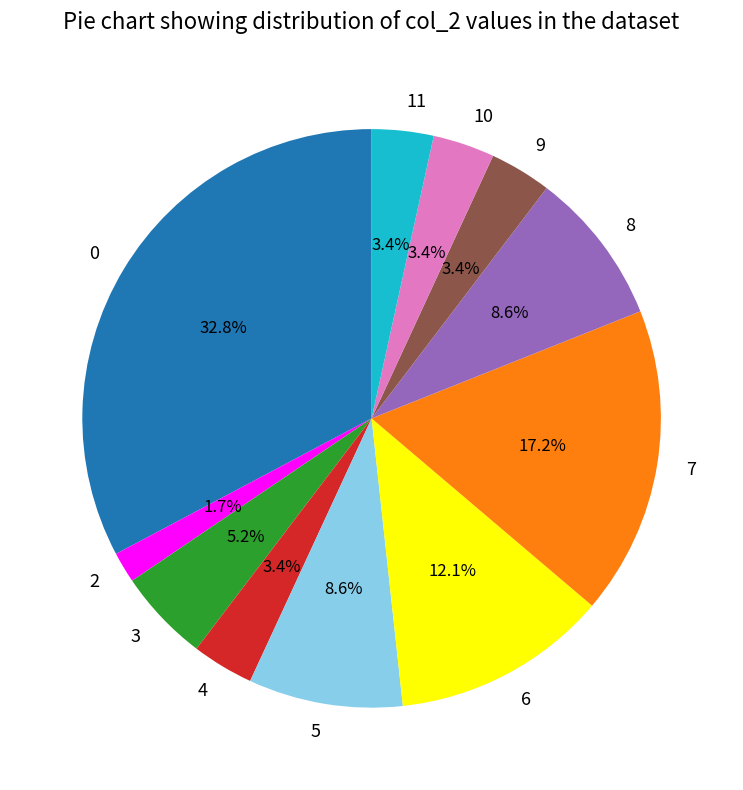

What is the smallest slice in the pie chart?

2